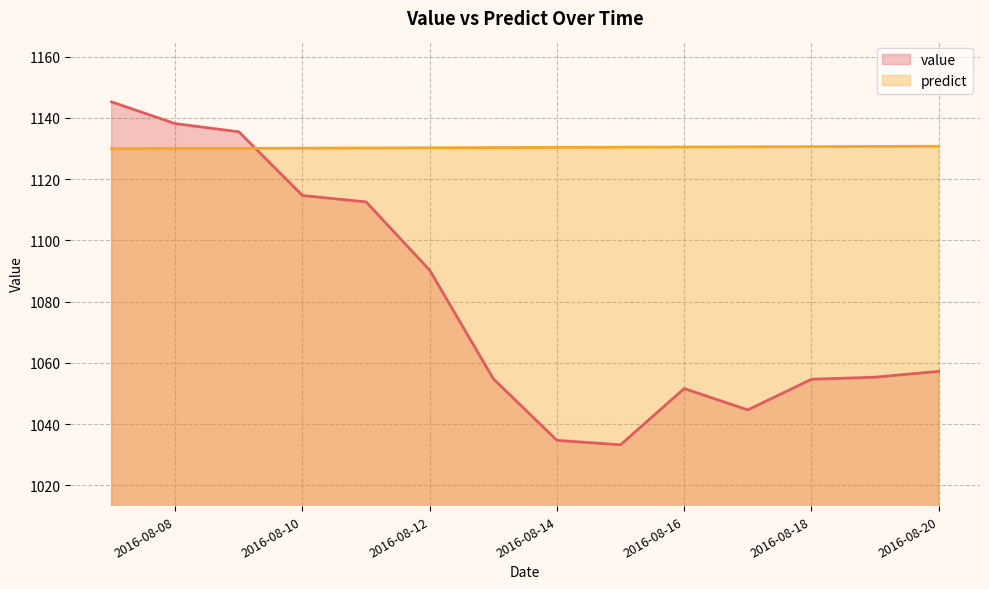

Where do value and predict first cross each other?

2016-08-09 and 2016-08-10